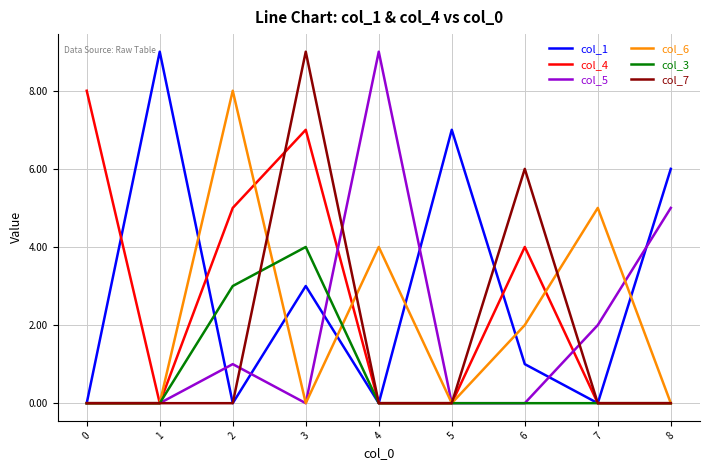

What is the average value of the col_1 series?

3